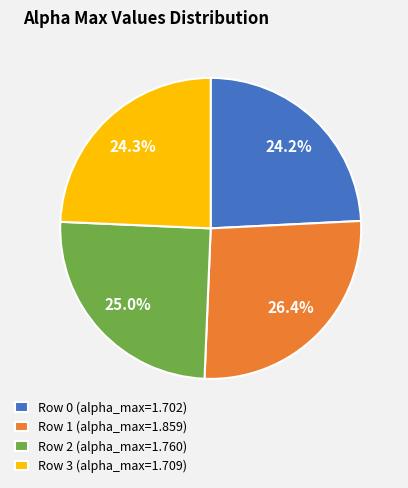

What percentage do Row 3 (alpha_max=1.709) and Row 2 (alpha_max=1.760) together represent?

49.3%